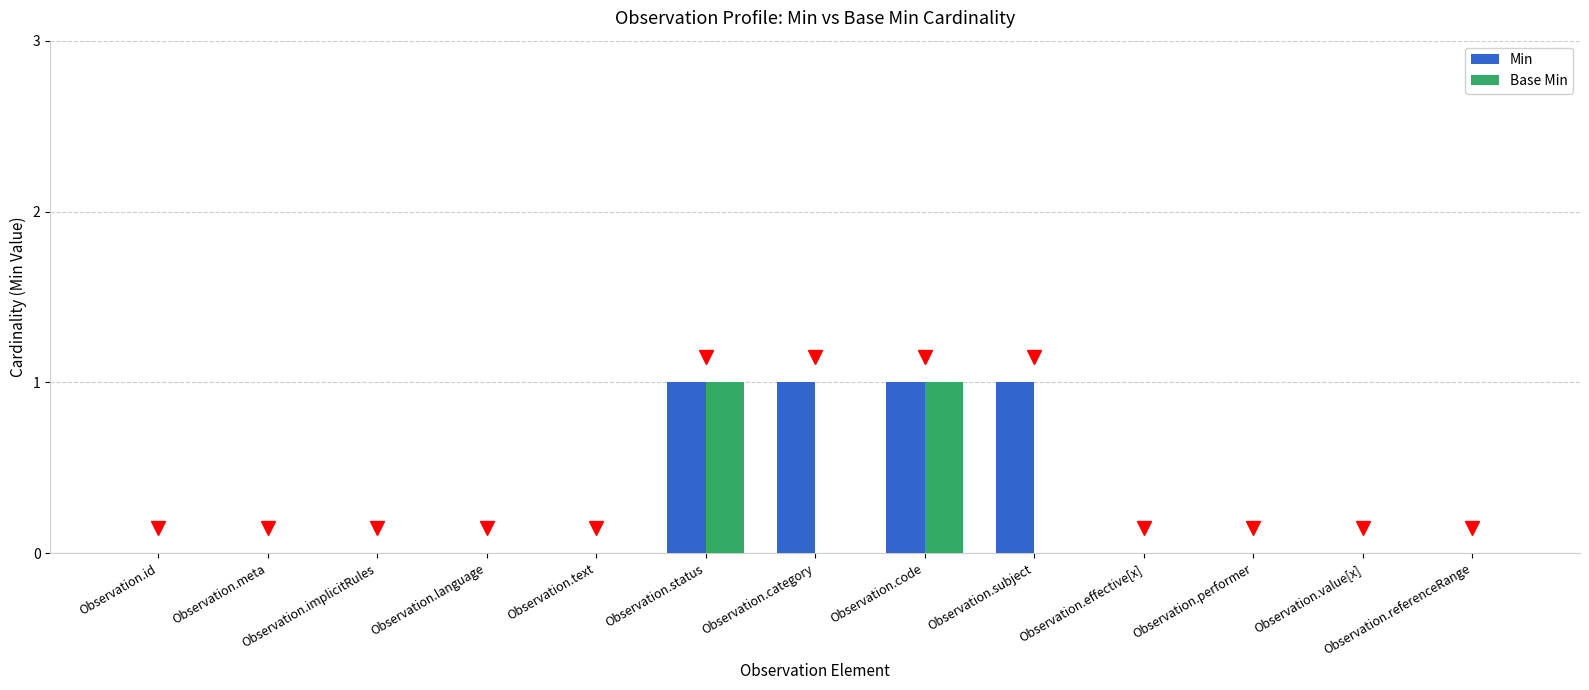

The Min series shows -1 at Observation.effective[x]. True or false?

False